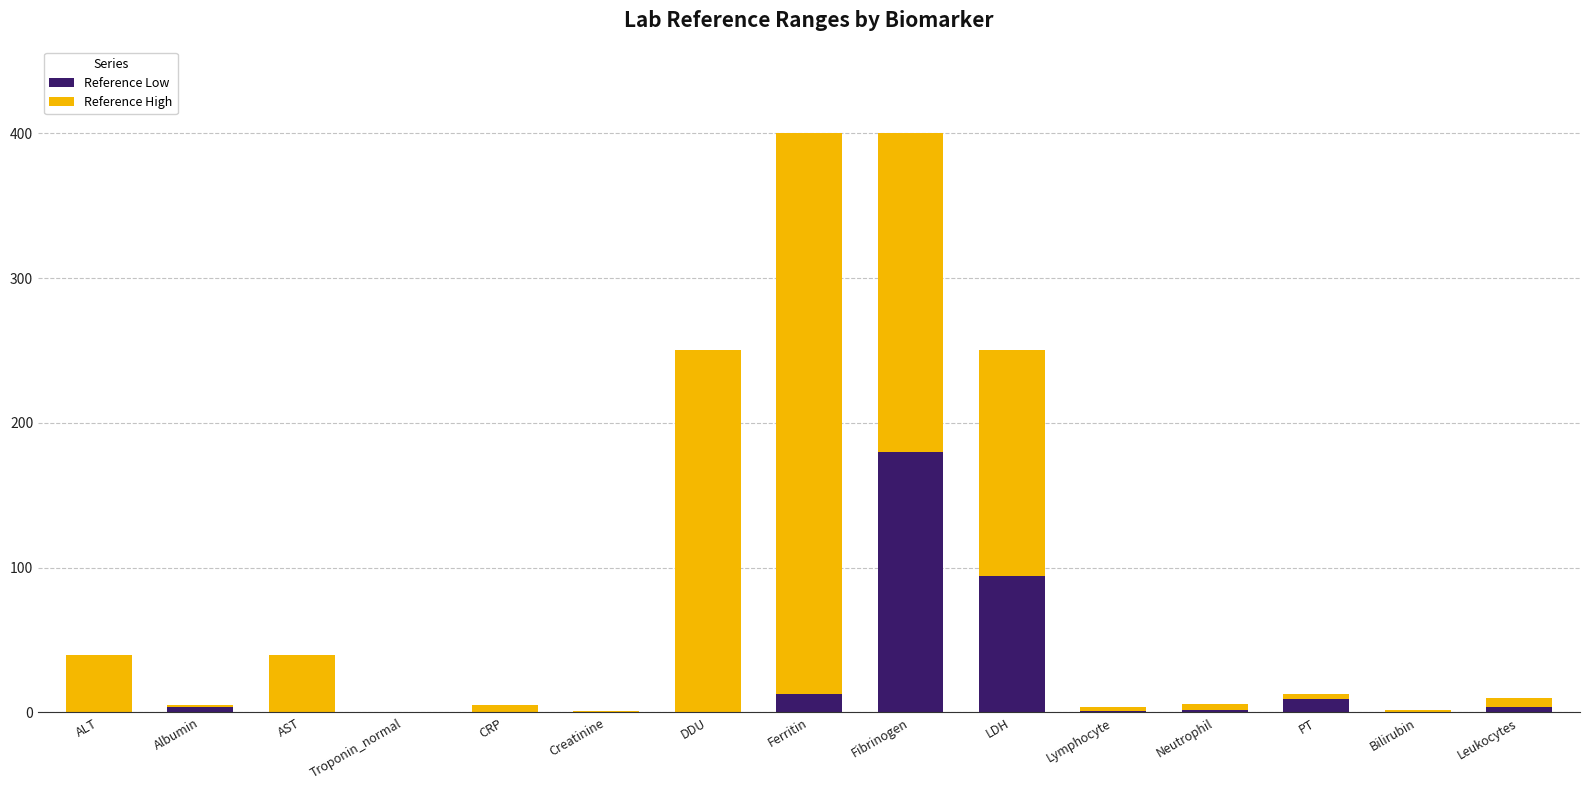

What is the total value across all series at LDH?

250.0